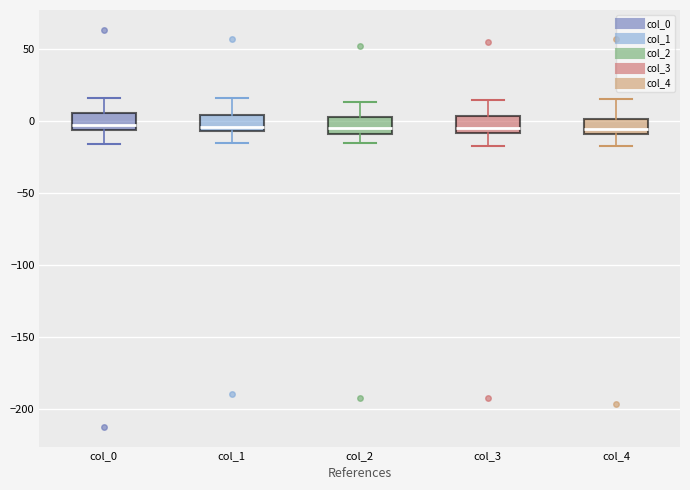

Where does the upper whisker of the box for col_4 end on the y-axis? The values are not printed on the chart, so give them approximately, as read against the axis.

15